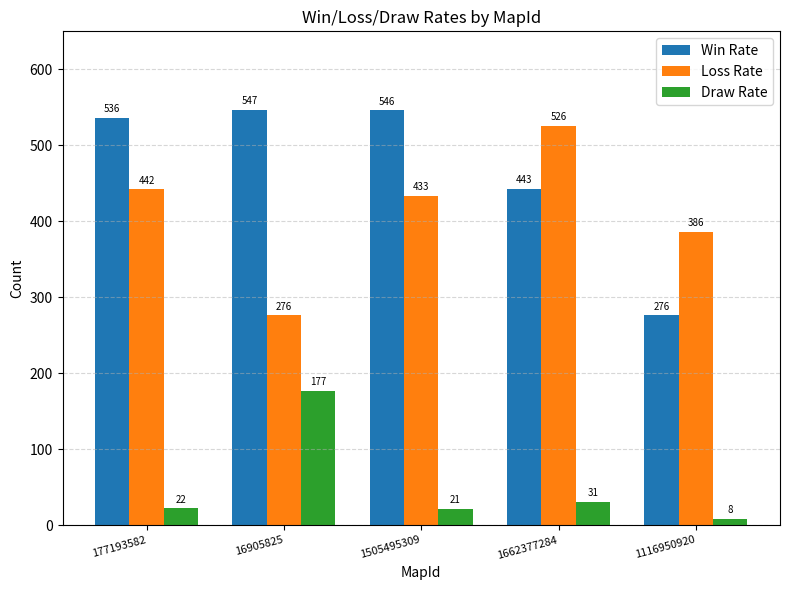

What is the total value across all series at 1662377284?

1000